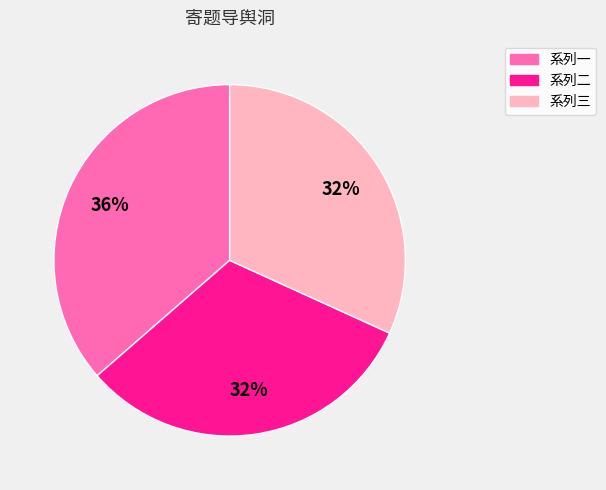

To the nearest percent, what is the combined percentage of 系列二 and 系列一?

68%